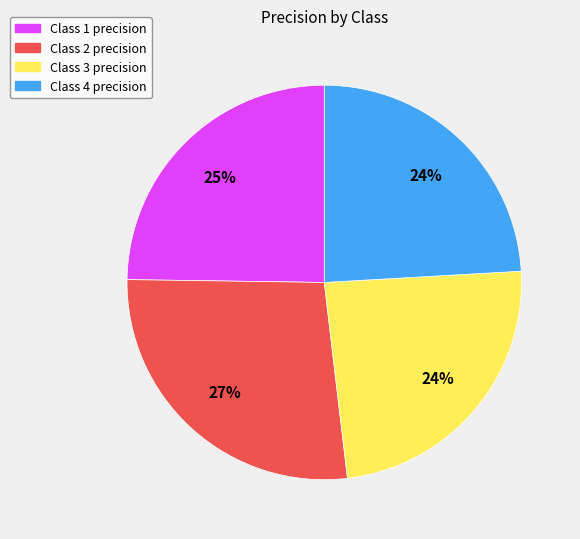

Does Class 2 precision represent more than half of the total?

No